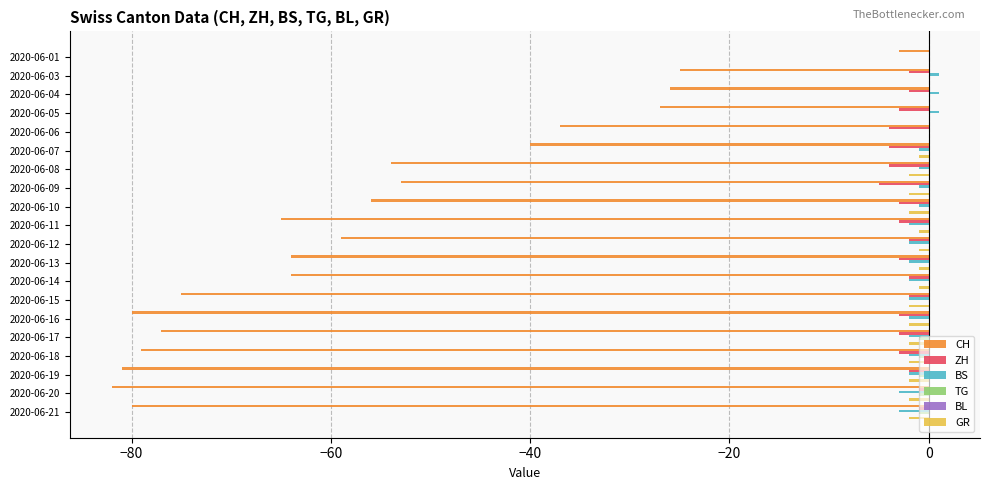

The value of BS at 2020-06-20 is -3. True or false?

True